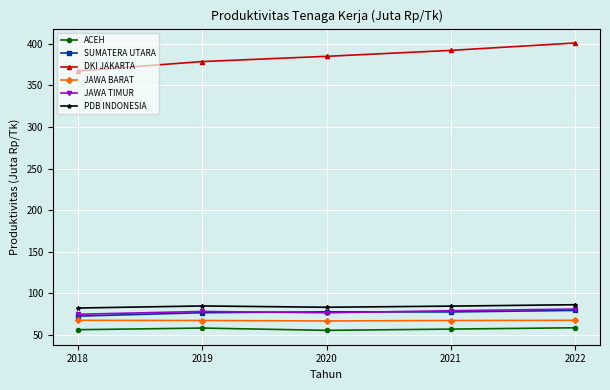

Is it true that JAWA BARAT equals 67.6 at 2019?

True